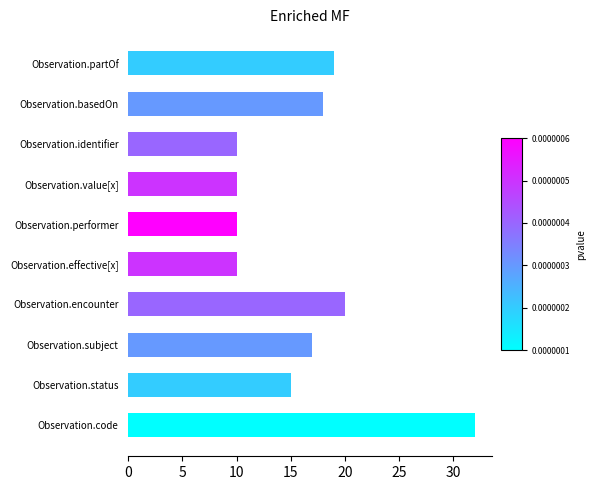

At which label is the value closest to 21?

Observation.encounter